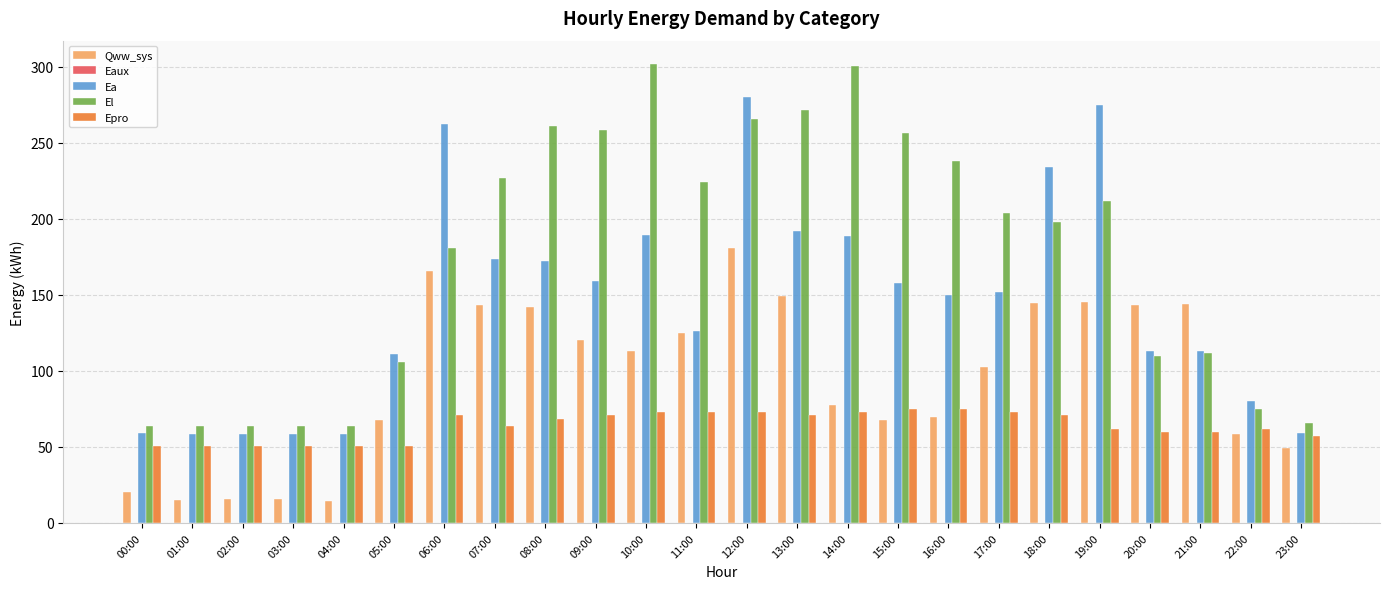

What is the approximate value of Qww_sys at 18:00?

144.4